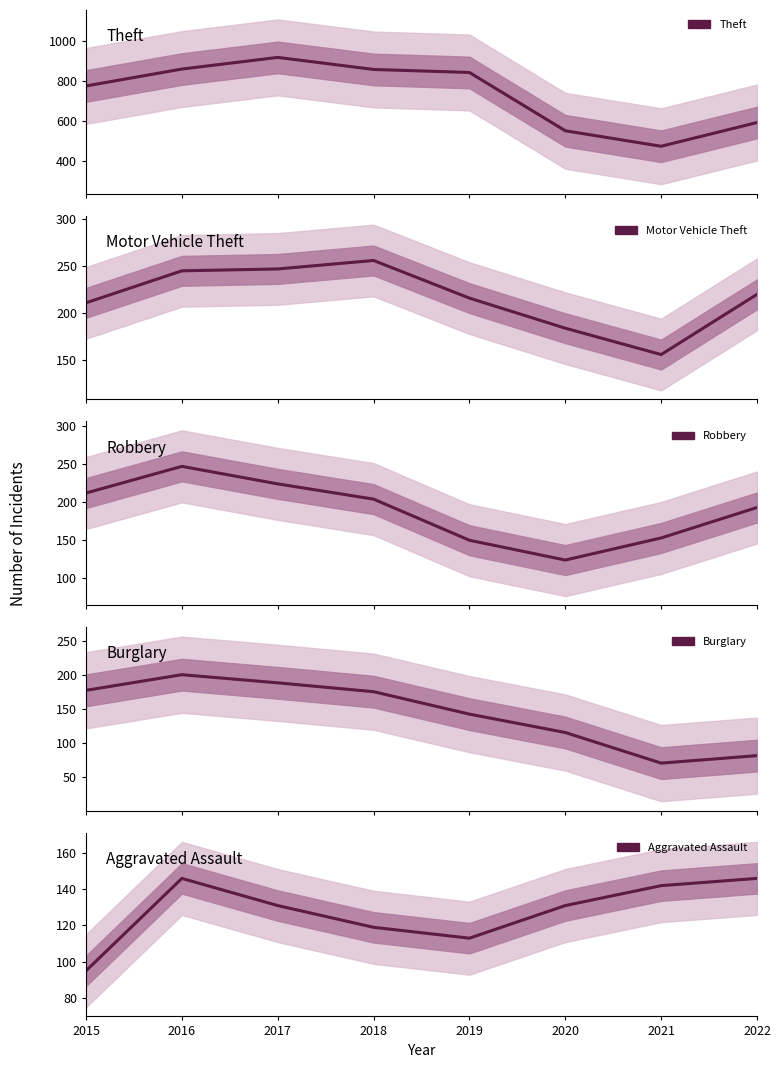

List the labels in order of Aggravated Assault value, smallest first.

2015, 2019, 2018, 2017, 2020, 2021, 2016, 2022